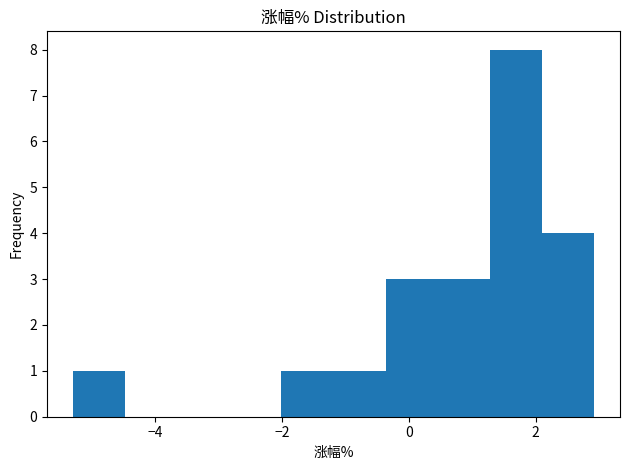

Which range on the x-axis has the tallest bar?

1.2 to 2.0